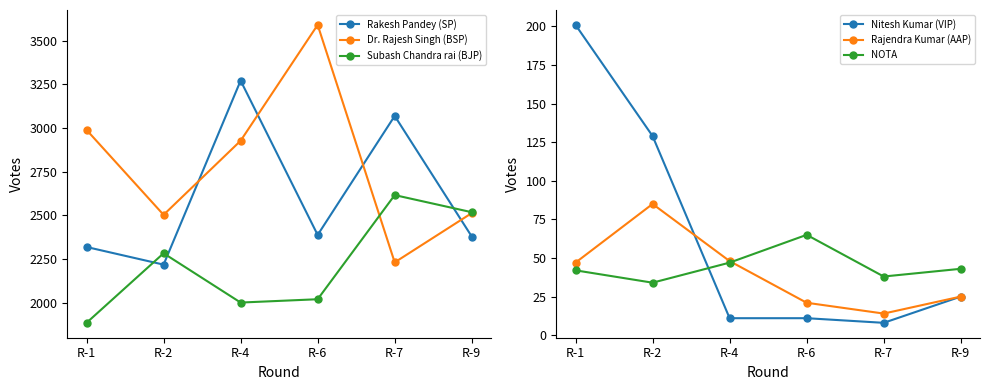

At which label does Dr. Rajesh Singh (BSP) reach its peak?

R-6